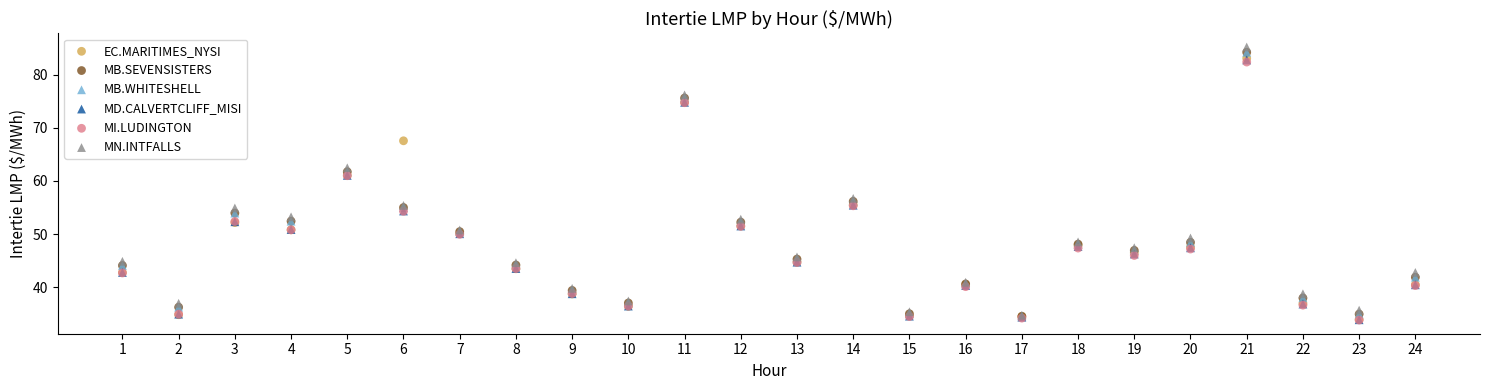

Which series contains the highest Y value?

MN.INTFALLS